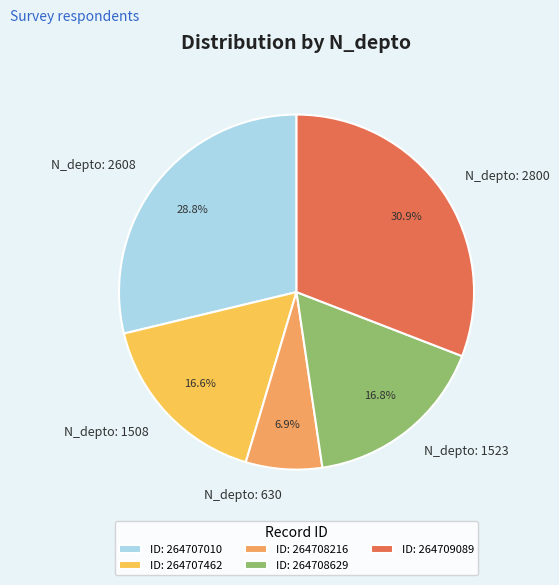

Combined, do N_depto: 1523 and N_depto: 2608 account for over 50%?

No